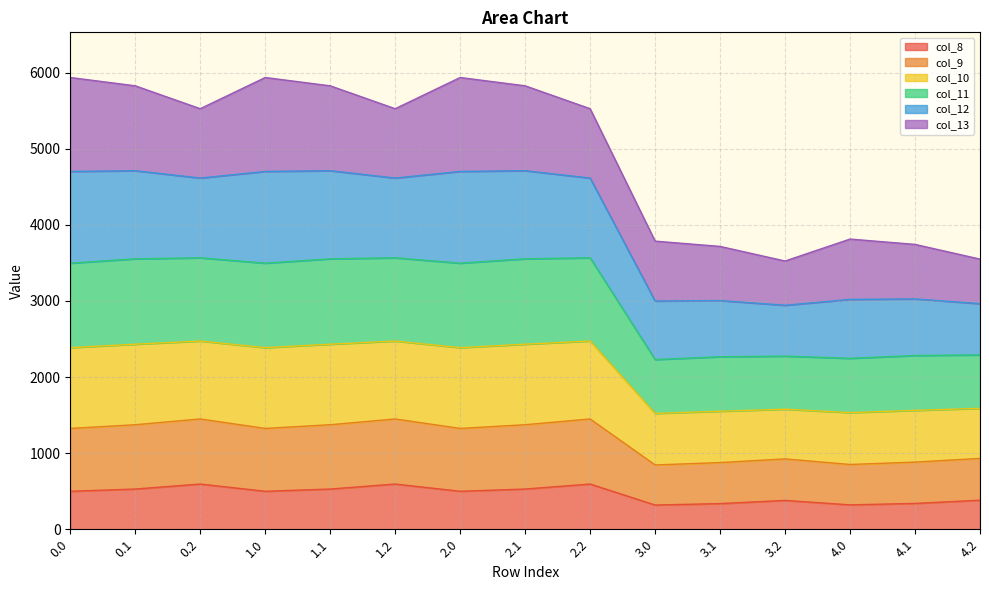

What is the label of the 7th point from the right?

2.2